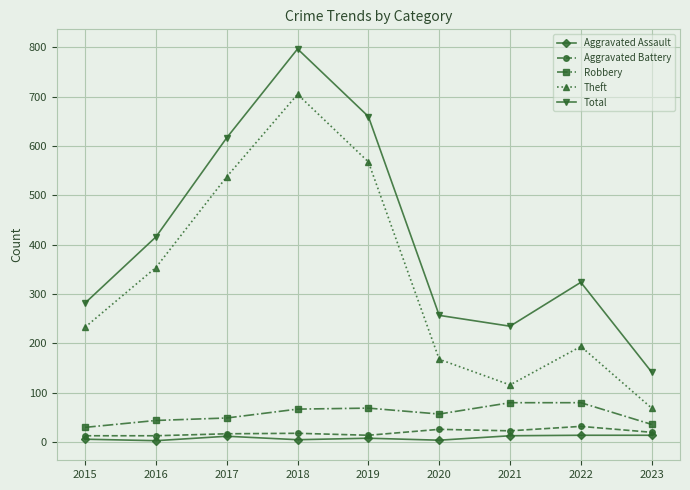

The Aggravated Assault series shows 4 at 2020. True or false?

True